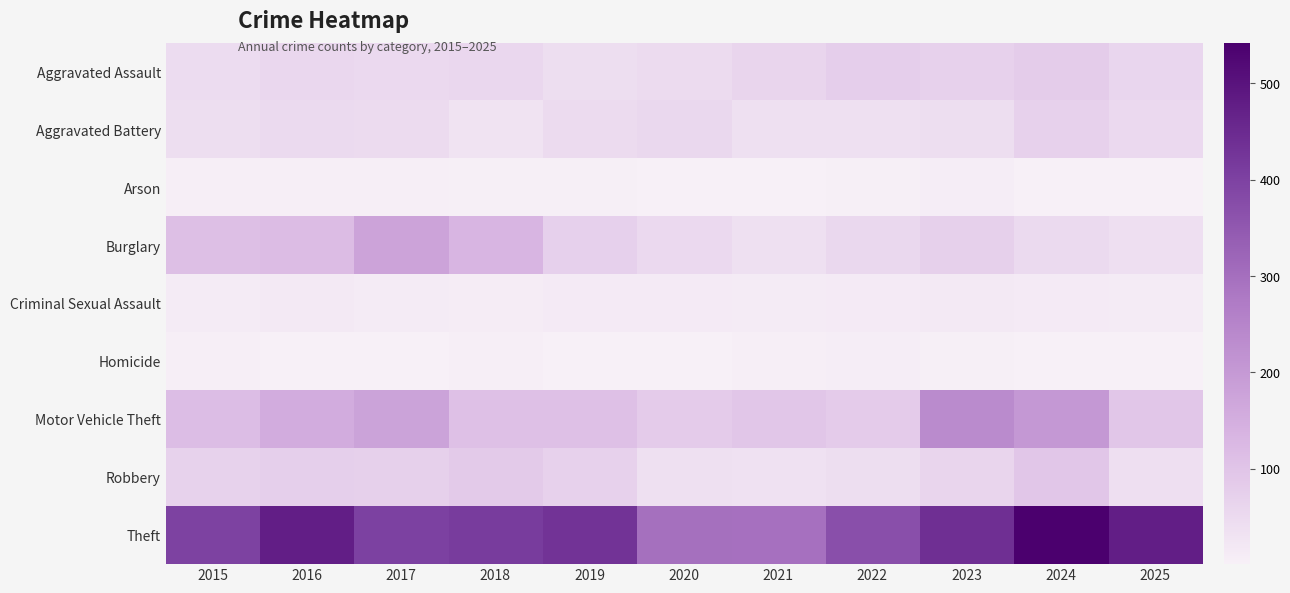

Which label corresponds to the largest value in the chart?

2024